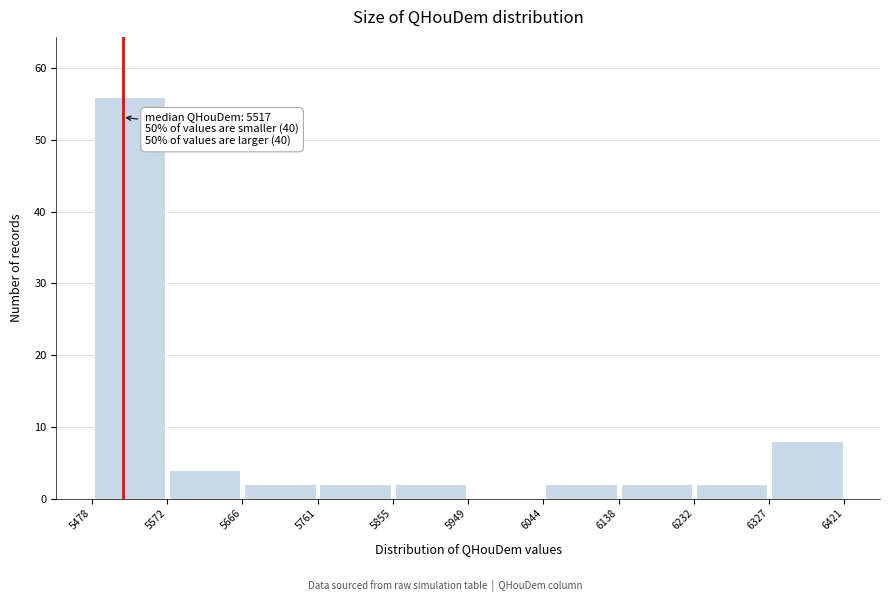

Over which range of the x-axis is the bar tallest?

5478 to 5572